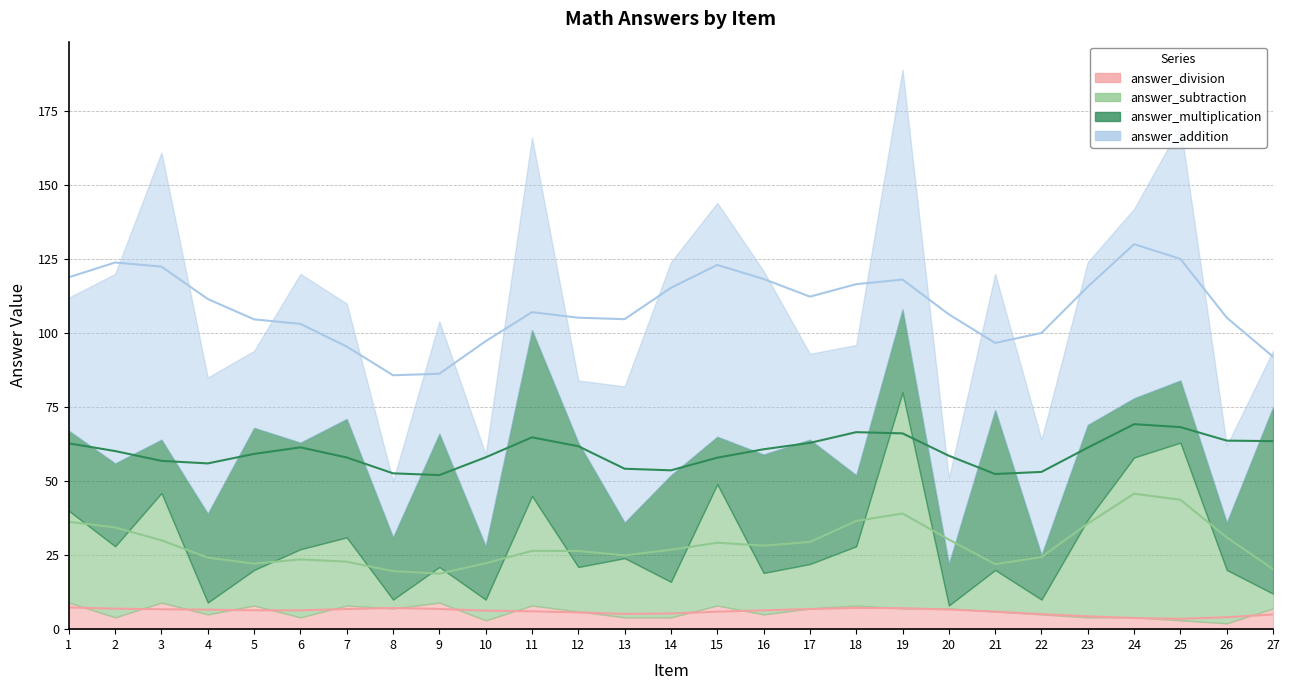

Reading left to right, extract all data points from this chart.

answer_addition: 1=45	2=64	3=97	4=46	5=26	6=57	7=39	8=19	9=38	10=31	11=65	12=21	13=46	14=72	15=79	16=62	17=29	18=44	19=81	20=29	21=46	22=39	23=55	24=64	25=86	26=26	27=19
answer_multiplication: 1=27	2=28	3=18	4=30	5=48	6=36	7=40	8=21	9=45	10=18	11=56	12=42	13=12	14=36	15=16	16=40	17=42	18=24	19=28	20=14	21=54	22=15	23=32	24=20	25=21	26=16	27=63
answer_subtraction: 1=31	2=24	3=37	4=4	5=12	6=23	7=23	8=3	9=12	10=7	11=37	12=15	13=20	14=12	15=41	16=14	17=15	18=20	19=73	20=1	21=14	22=5	23=33	24=54	25=60	26=18	27=5
answer_division: 1=9	2=4	3=9	4=5	5=8	6=4	7=8	8=7	9=9	10=3	11=8	12=6	13=4	14=4	15=8	16=5	17=7	18=8	19=7	20=7	21=6	22=5	23=4	24=4	25=3	26=2	27=7